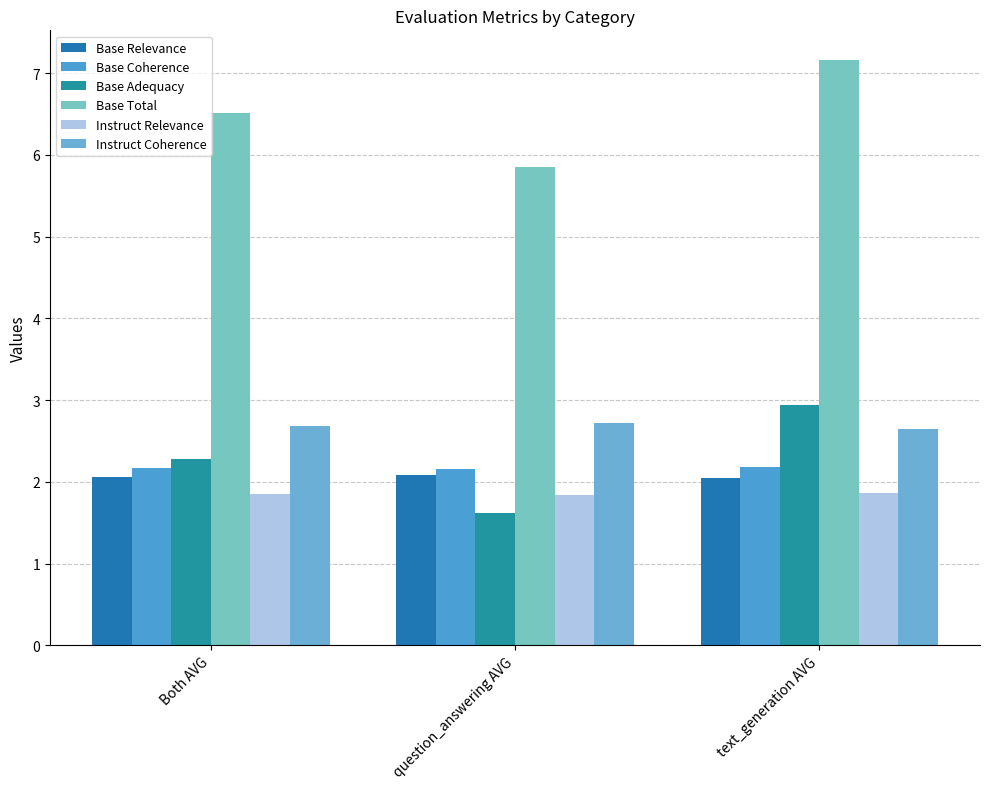

The Base Total series shows 7.2 at text_generation AVG. True or false?

True